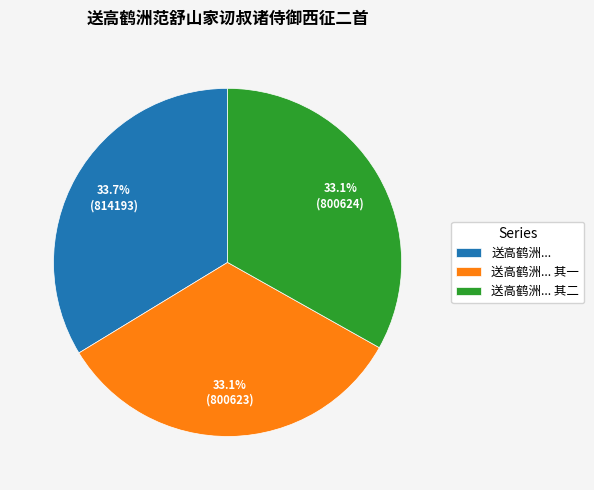

Between 送高鹤洲... and 送高鹤洲... 其二, which is larger?

送高鹤洲...